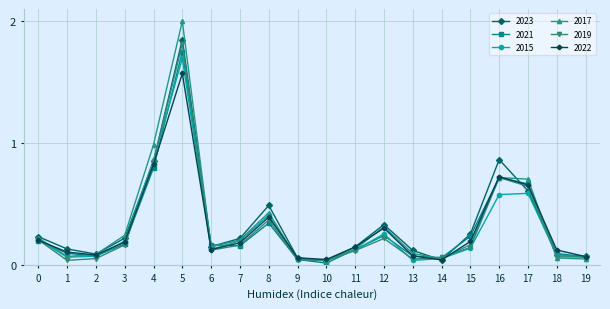

Is the value of 2017 at 17 greater than the value of 2019 at 11?

Yes